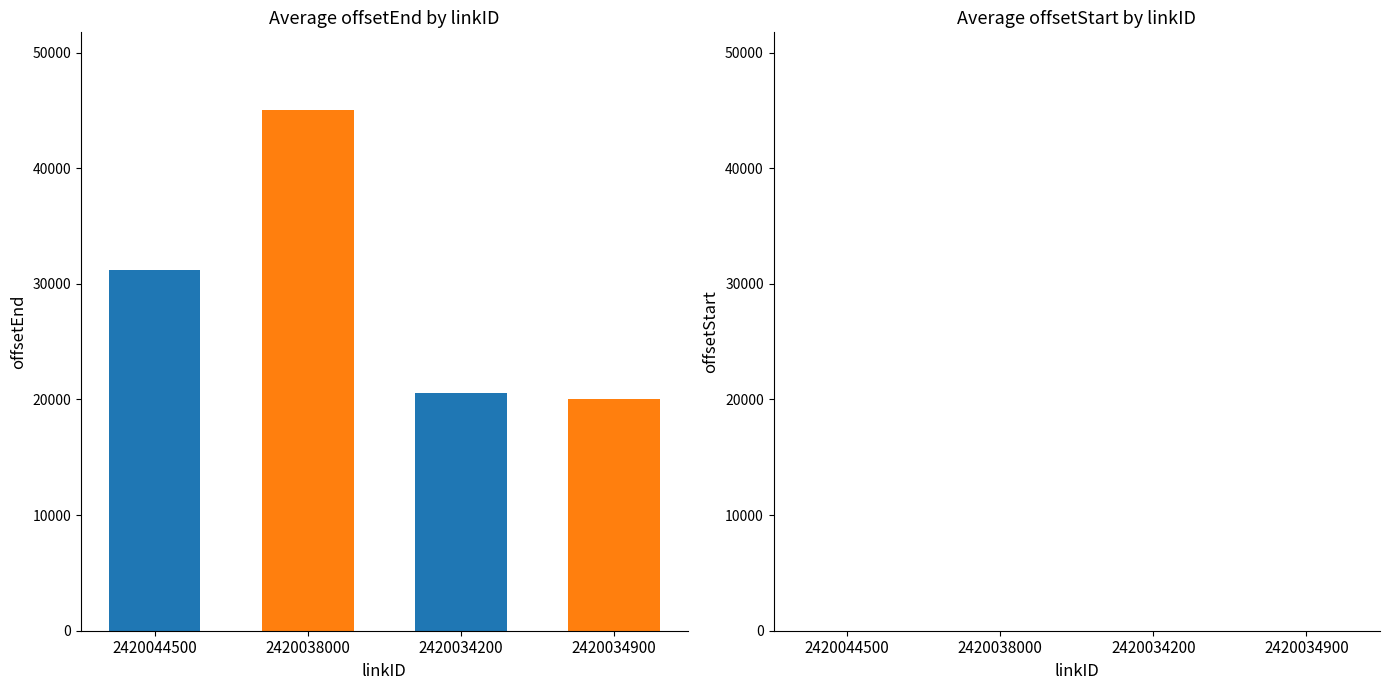

At which category is the sum across all series the highest?

2420038000